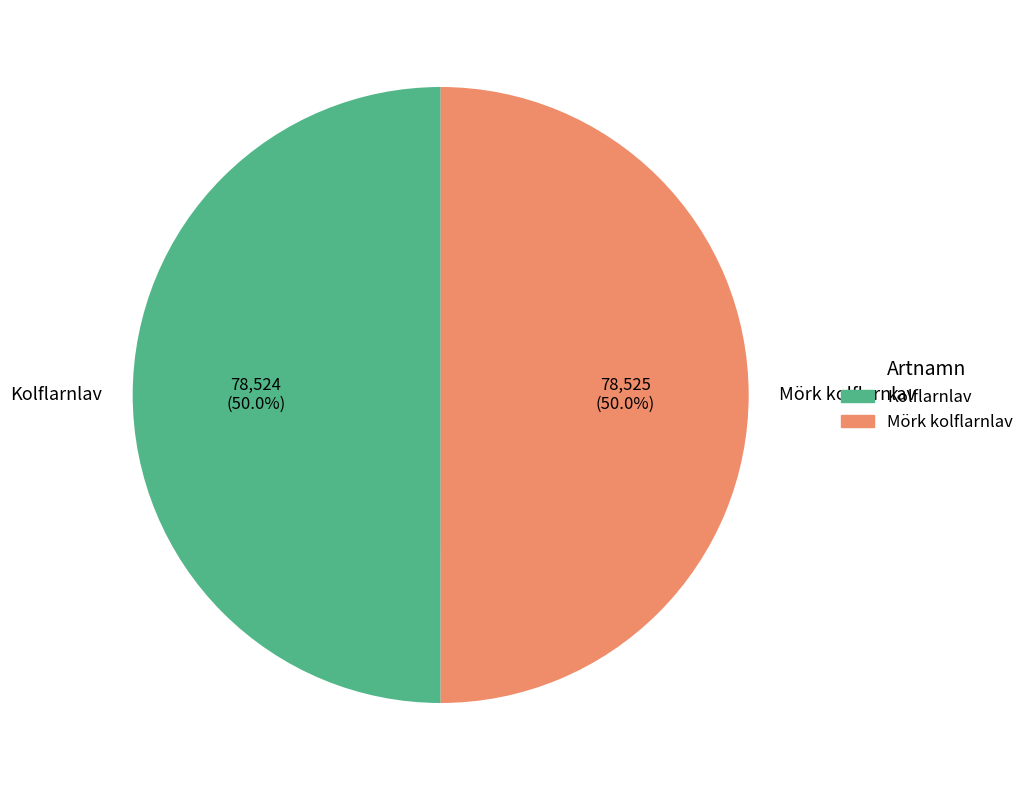

What is the ratio of the value at Kolflarnlav to the value at Mörk kolflarnlav?

1.0